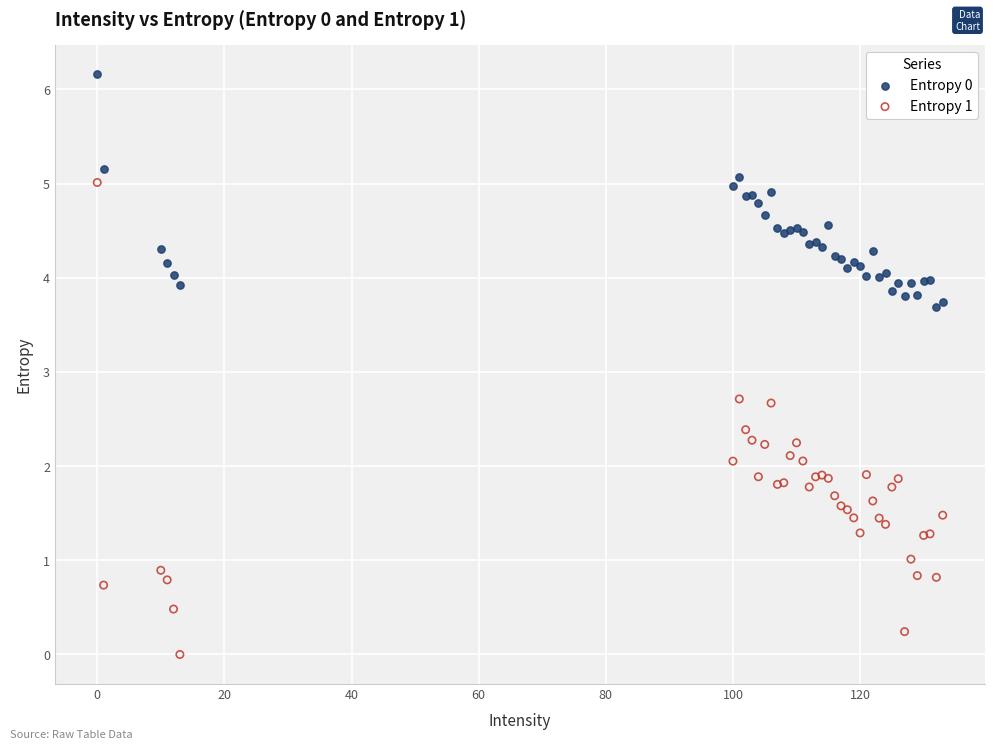

Which series contains the highest Y value?

Entropy 0